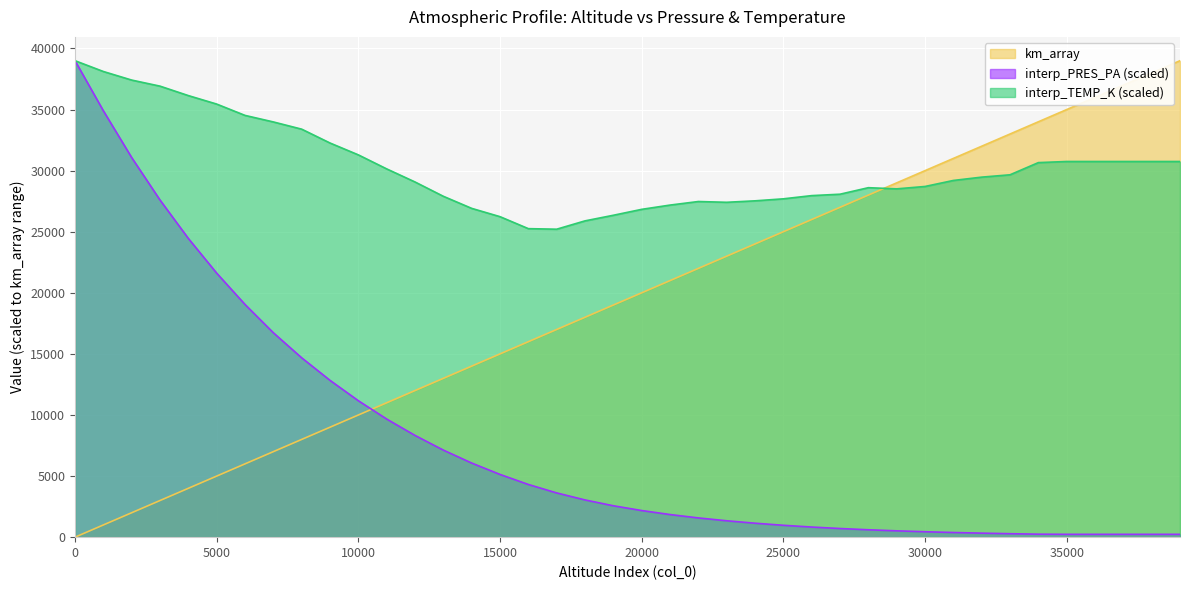

Reading left to right, transcribe all the data shown in this chart.

km_array: 0.0	1000.0	2000.0	3000.0	4000.0	5000.0	6000.0	7000.0	8000.0	9000.0	10000.0	11000.0	12000.0	13000.0	14000.0	15000.0	16000.0	17000.0	18000.0	19000.0	20000.0	21000.0	22000.0	23000.0	24000.0	25000.0	26000.0	27000.0	28000.0	29000.0	30000.0	31000.0	32000.0	33000.0	34000.0	35000.0	36000.0	37000.0	38000.0	39000.0
interp_PRES_PA: 39000.0	34902.7	31071.8	27595.3	24449.9	21611.2	19046.2	16730.9	14680.0	12835.5	11166.8	9668.2	8326.8	7125.9	6065.4	5134.2	4313.1	3620.9	3046.2	2569.4	2179.3	1851.3	1574.7	1341.8	1142.4	971.8	828.2	707.5	604.8	518.0	444.3	381.8	328.9	282.6	244.2	232.4	232.4	232.4	232.4	232.4
interp_TEMP_K: 39000.0	38116.8	37414.9	36917.6	36144.4	35450.3	34523.1	33988.2	33396.4	32263.2	31291.9	30144.5	29073.6	27901.5	26913.4	26233.5	25253.2	25207.9	25890.4	26348.8	26833.1	27182.8	27474.2	27410.7	27529.9	27694.3	27957.2	28072.5	28606.0	28510.2	28705.8	29197.9	29469.8	29661.5	30658.7	30750.6	30750.6	30750.6	30750.6	30750.6